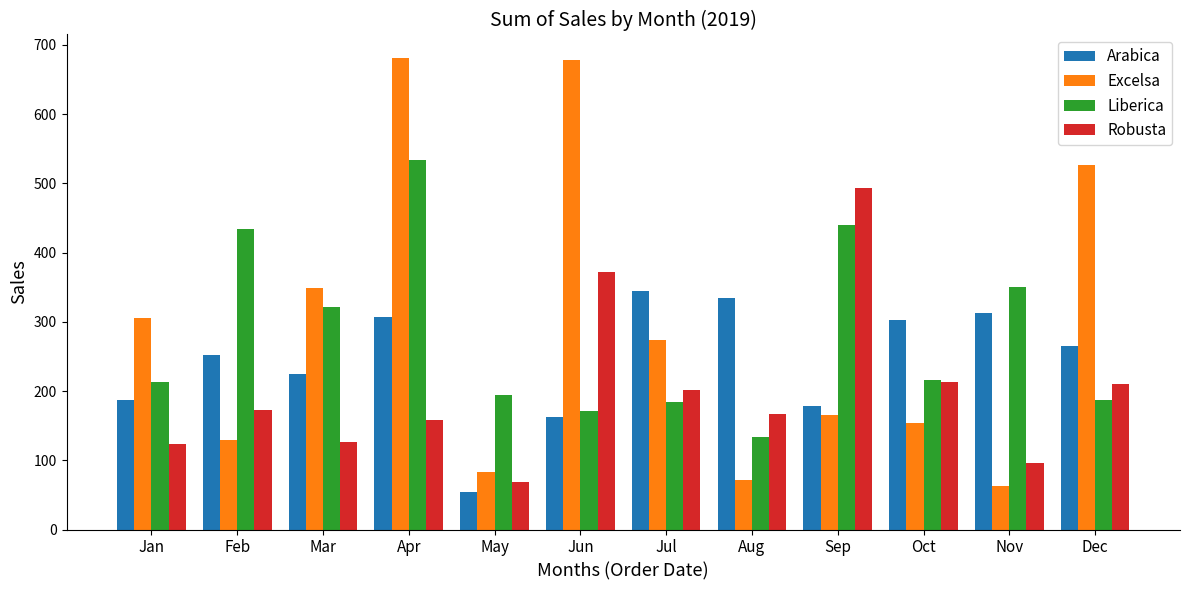

What are all the series names shown in the legend?

Arabica, Excelsa, Liberica, Robusta